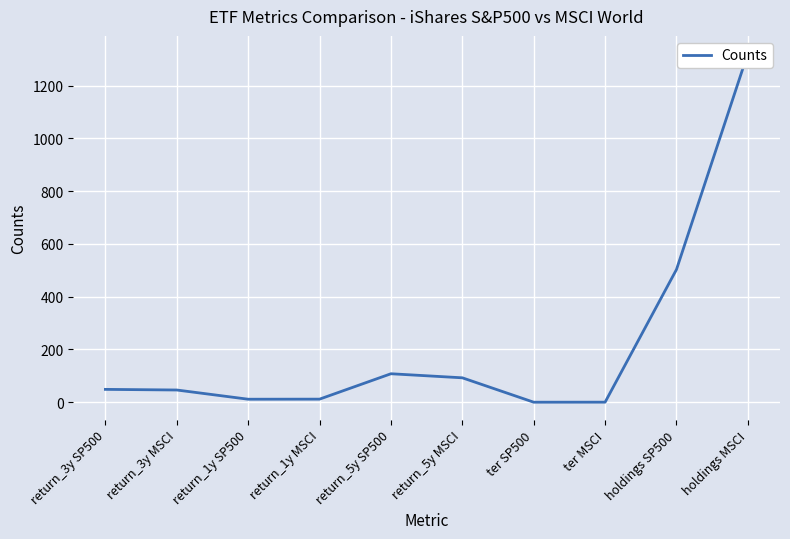

What is the change in value from return_3y SP500 to ter SP500?

-48.6